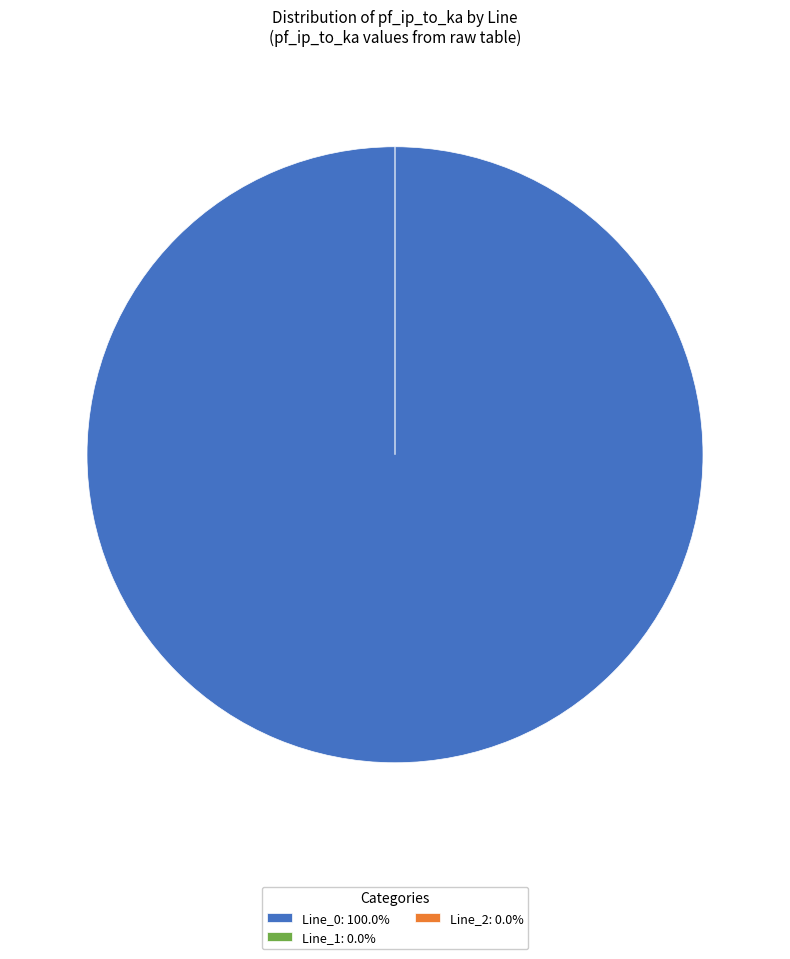

What is the majority slice?

Line_0